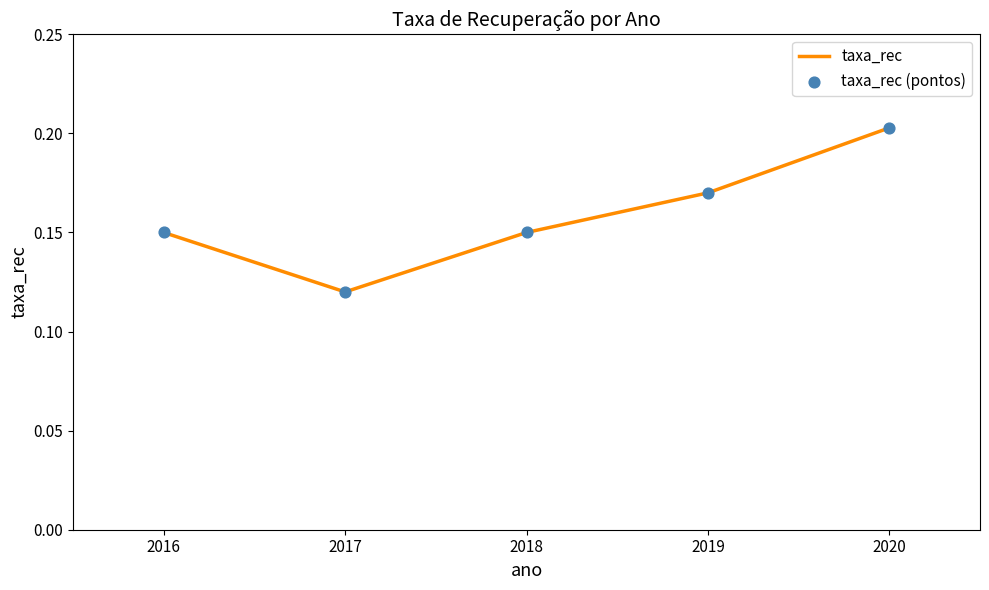

The value at 2017 is 0.0. True or false?

False